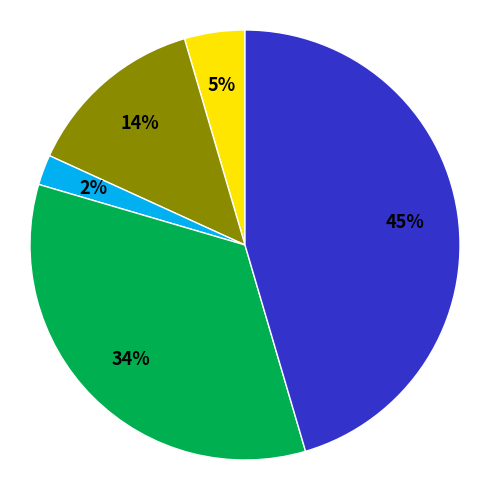

To the nearest percent, what is the average slice percentage?

20%